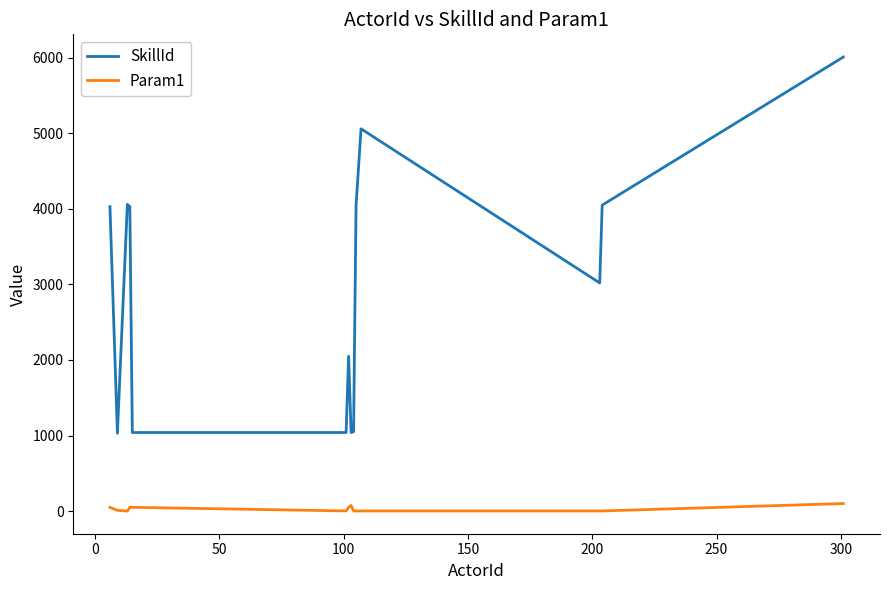

Which series has the largest total across all categories?

SkillId